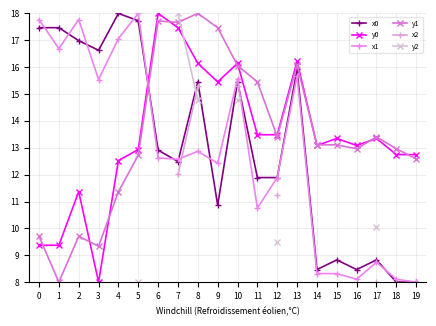

Which category has the highest value across all series?

4